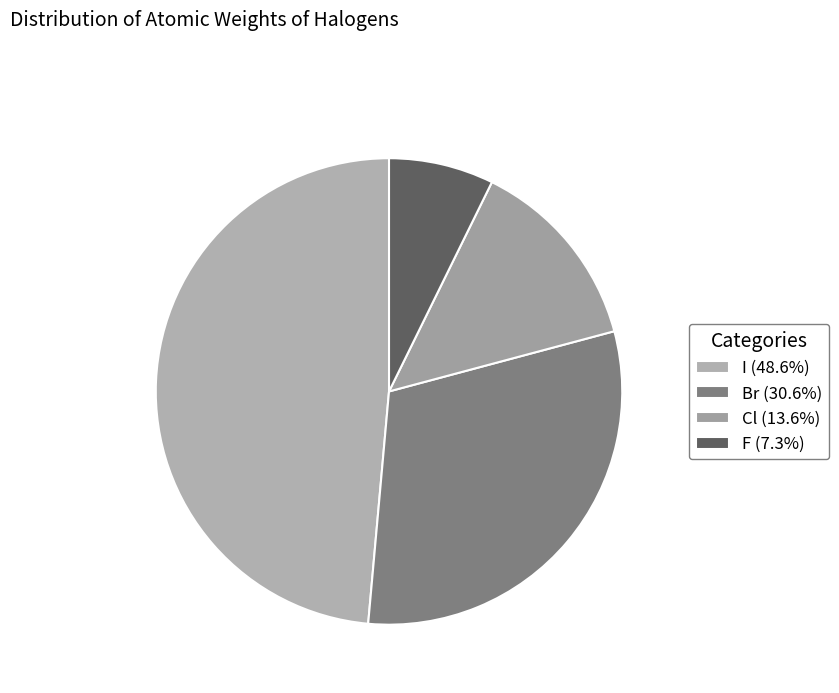

Count the number of slices in the pie.

4